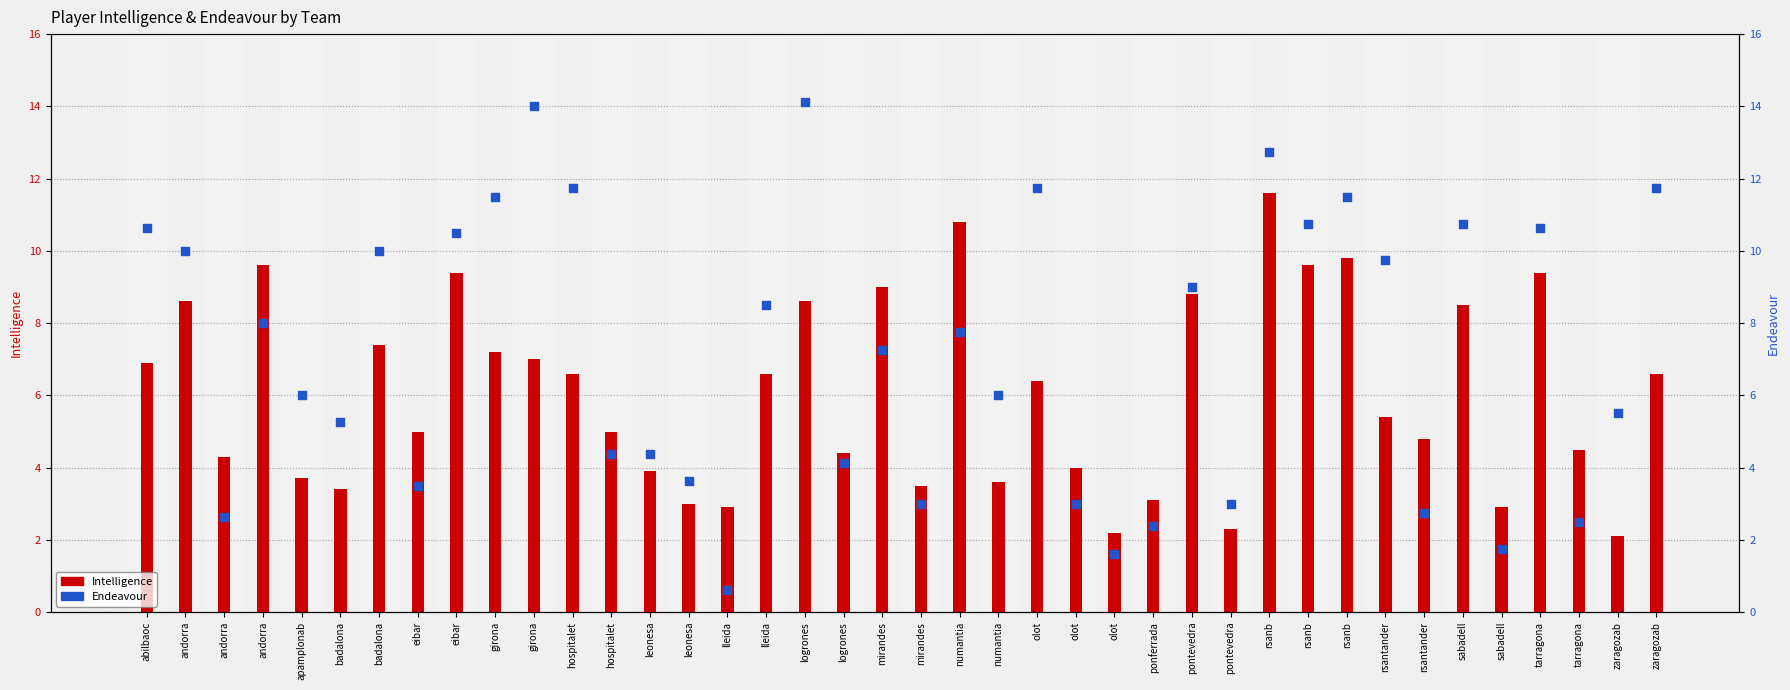

What is the total value across all series at mirandes?

16.2